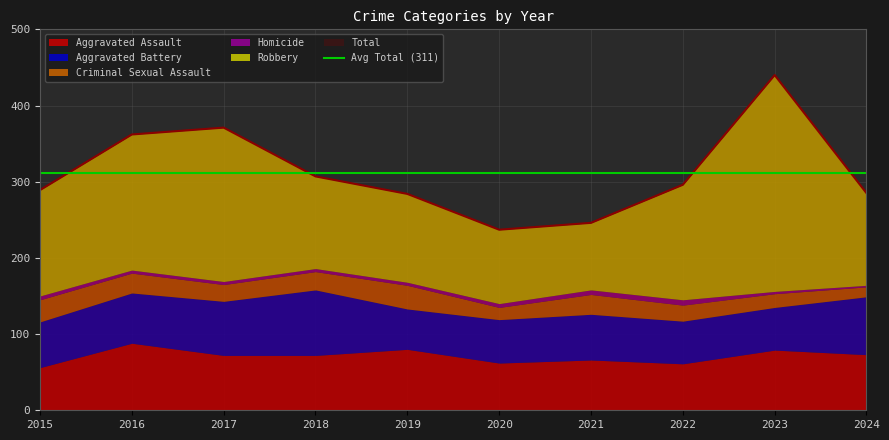

At which category does Aggravated Battery reach its first local peak?

2018